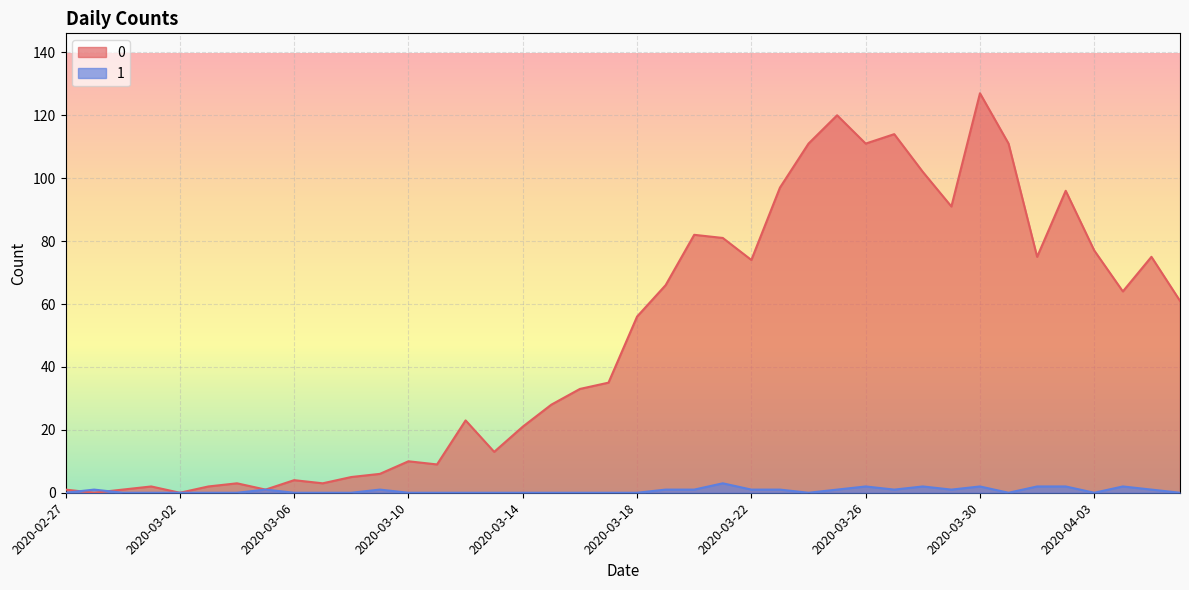

The 1 series shows -1 at 2020-03-06. True or false?

False